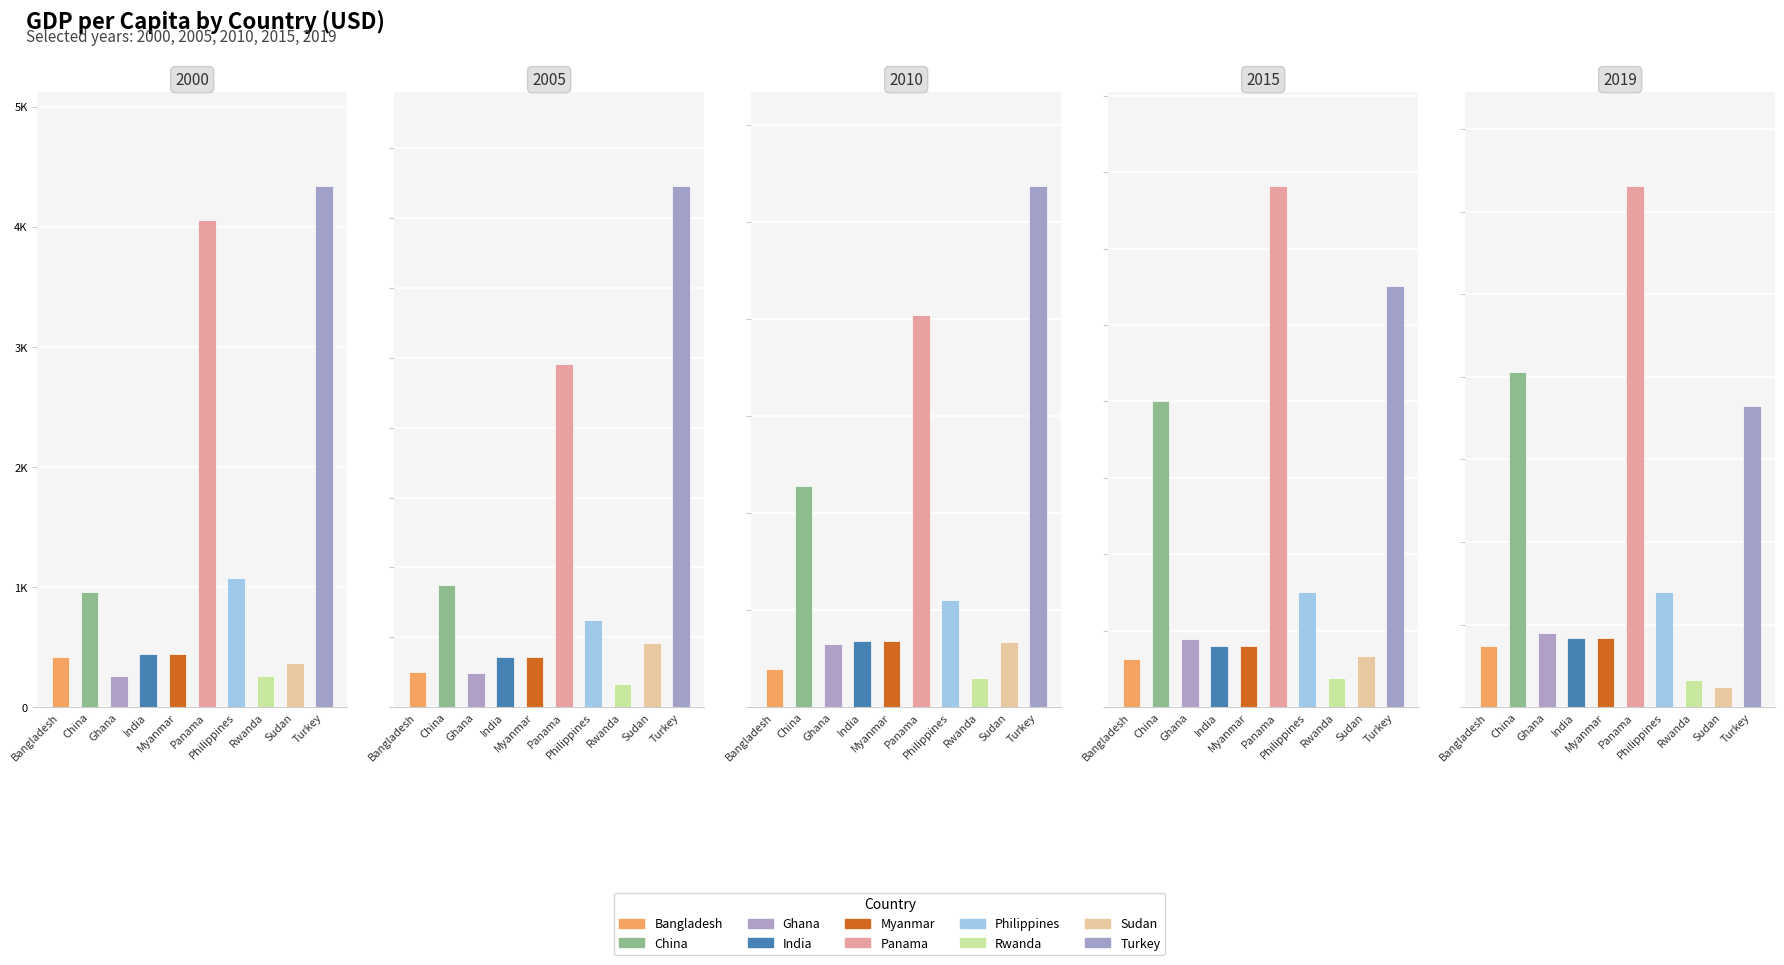

What is the difference between the 2000 values at Panama and Myanmar?

3617.0